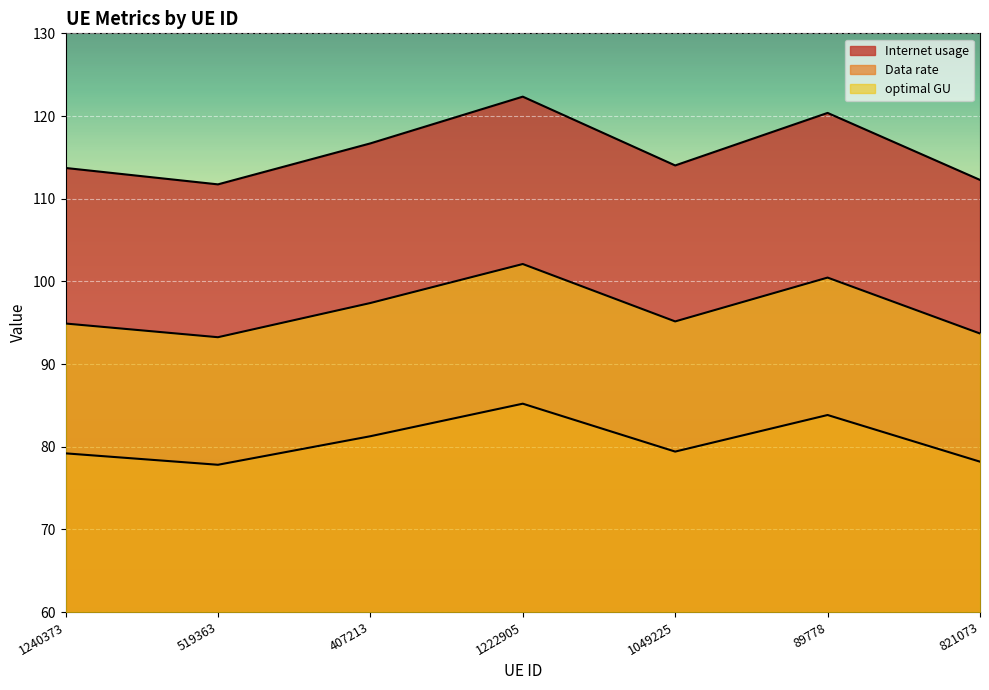

Is it true that Internet usage equals 112.3 at 821073?

True